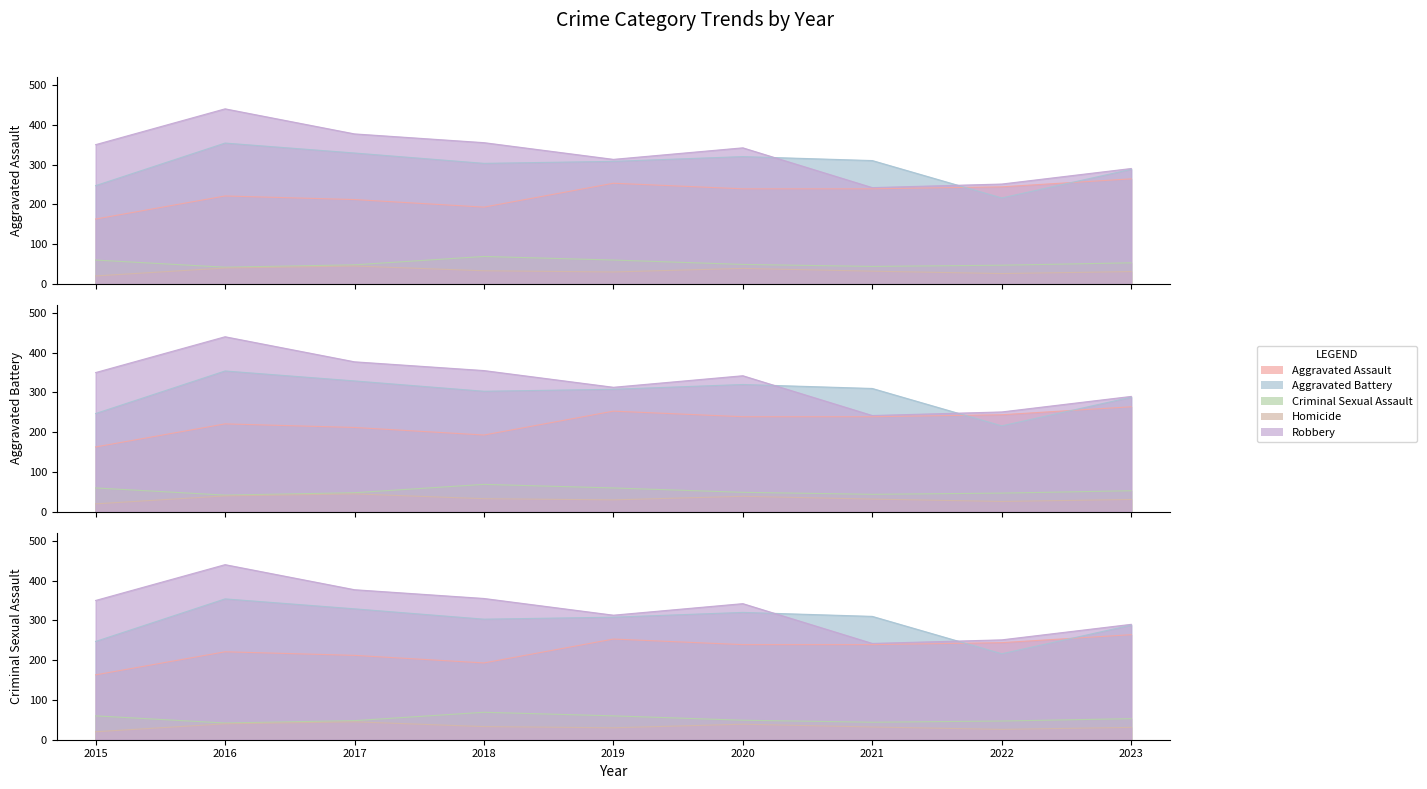

What is the value of the Aggravated Assault point at the 5th from the left?

253